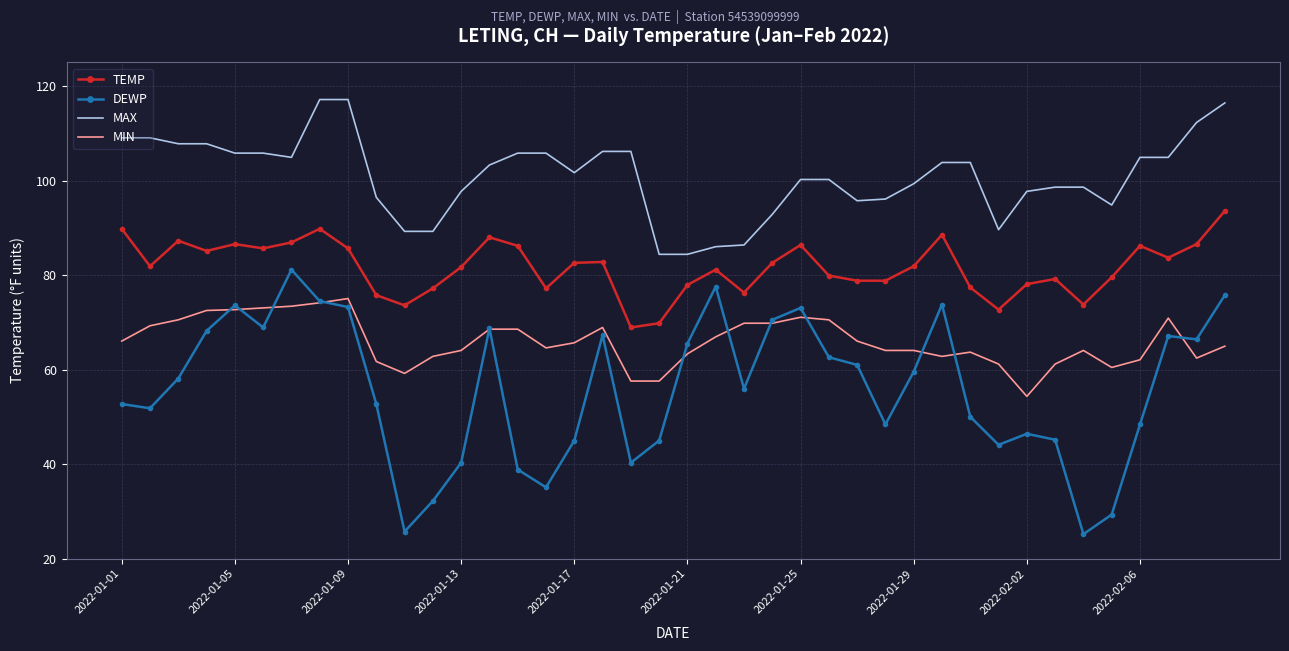

What is the lowest value of the TEMP series?

68.9